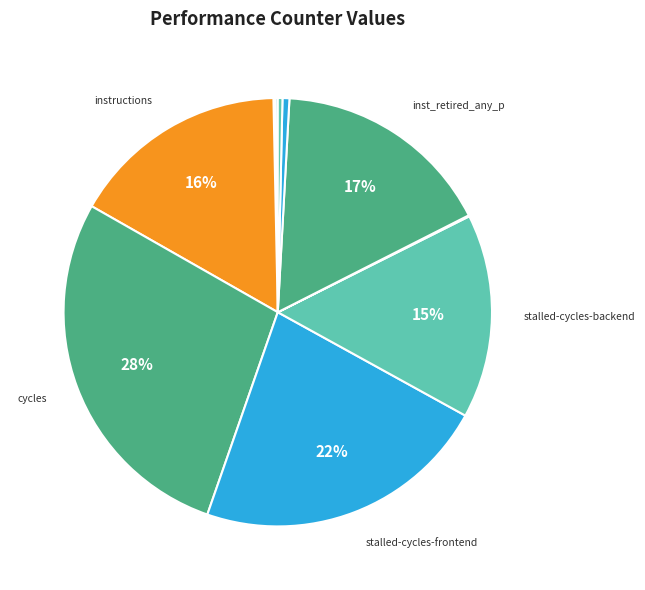

Is there any slice that represents more than half of the pie?

No